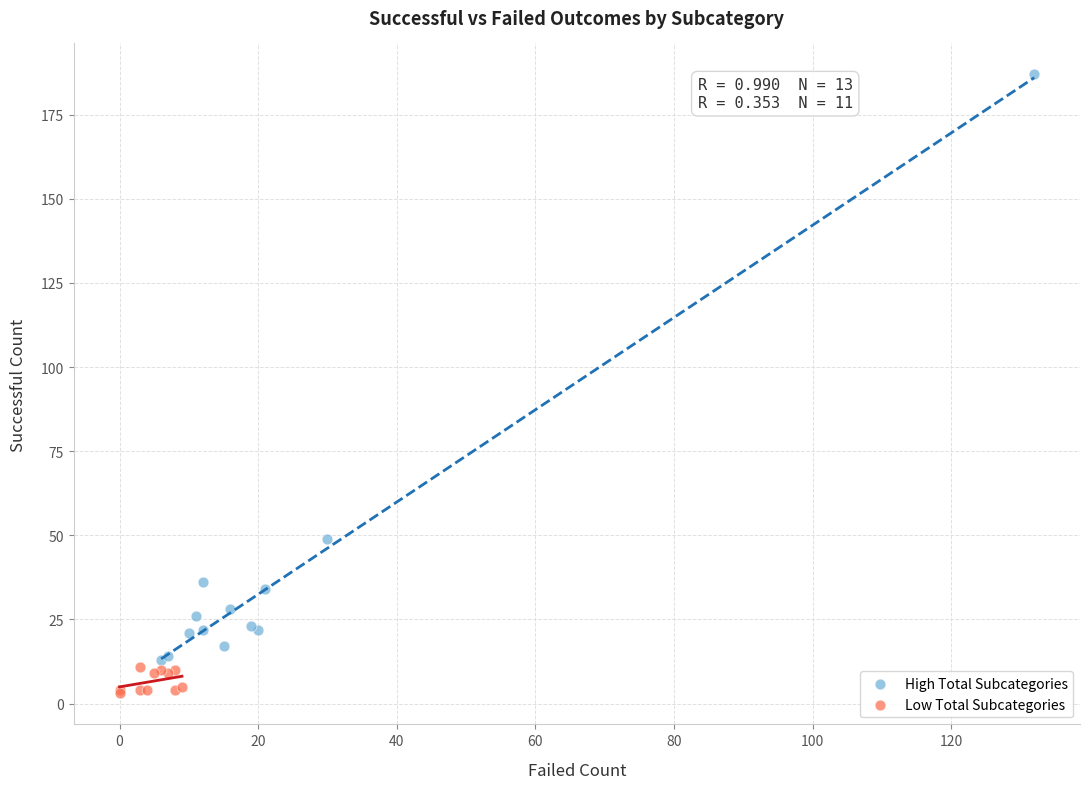

Which series contains the highest Y value?

High Total Subcategories